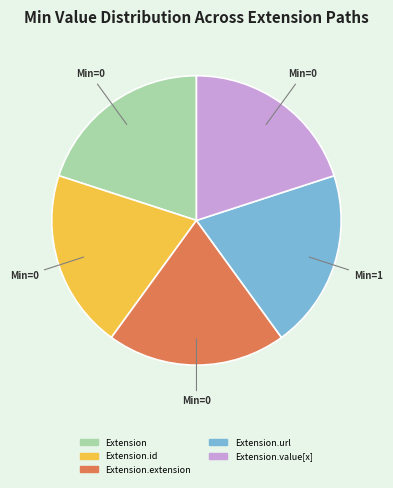

Is there any slice that represents more than half of the pie?

No